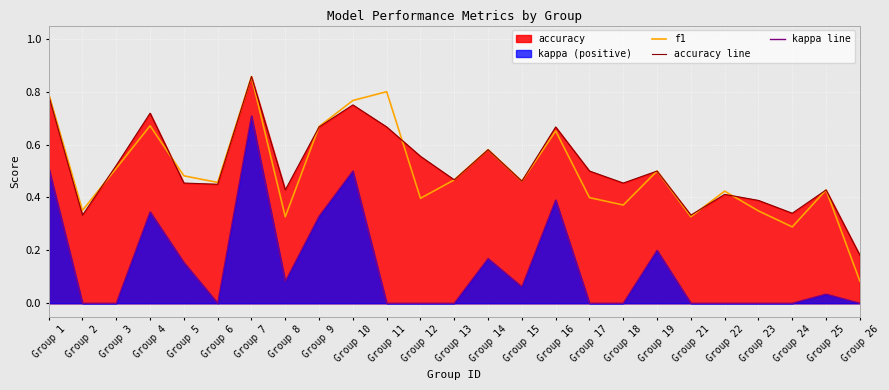

How many interior local peaks does the kappa line series have?

7